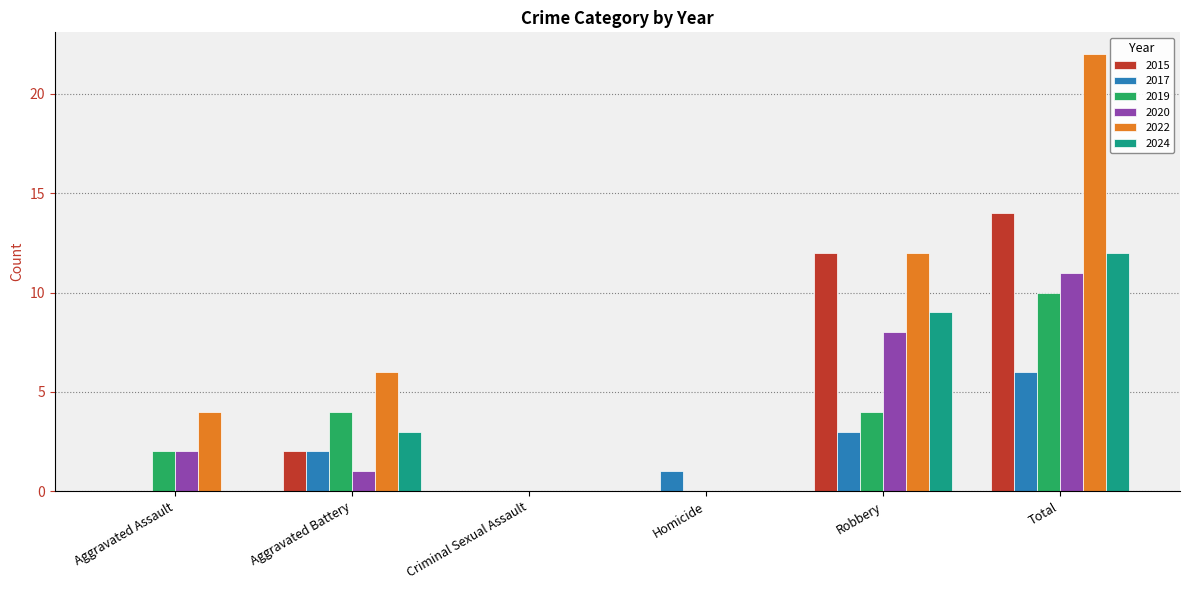

Which category has the highest value in the 2022 series?

Total